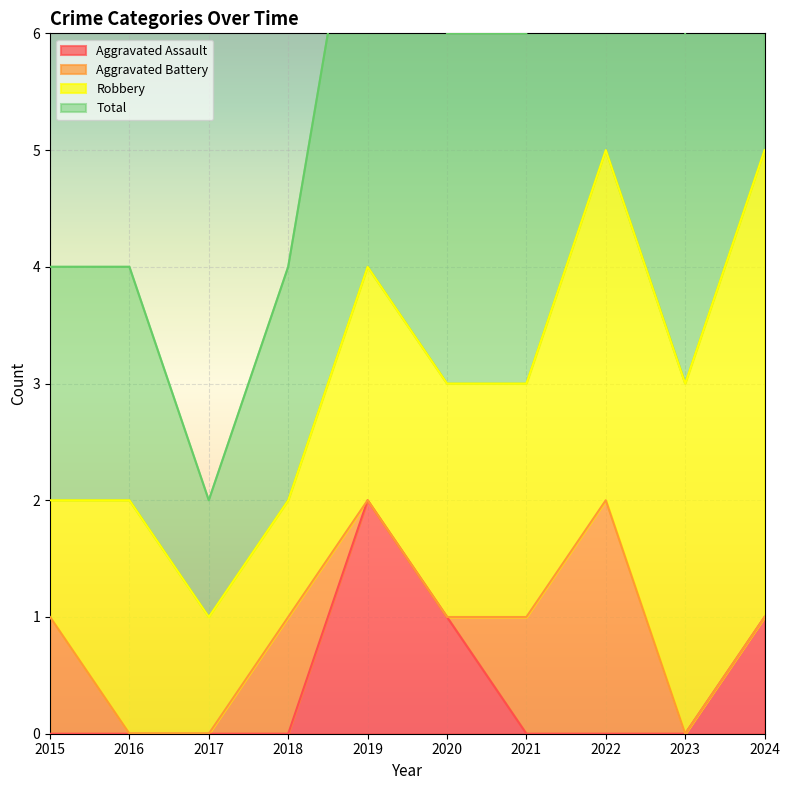

Does the chart display data point markers on the line(s)?

No